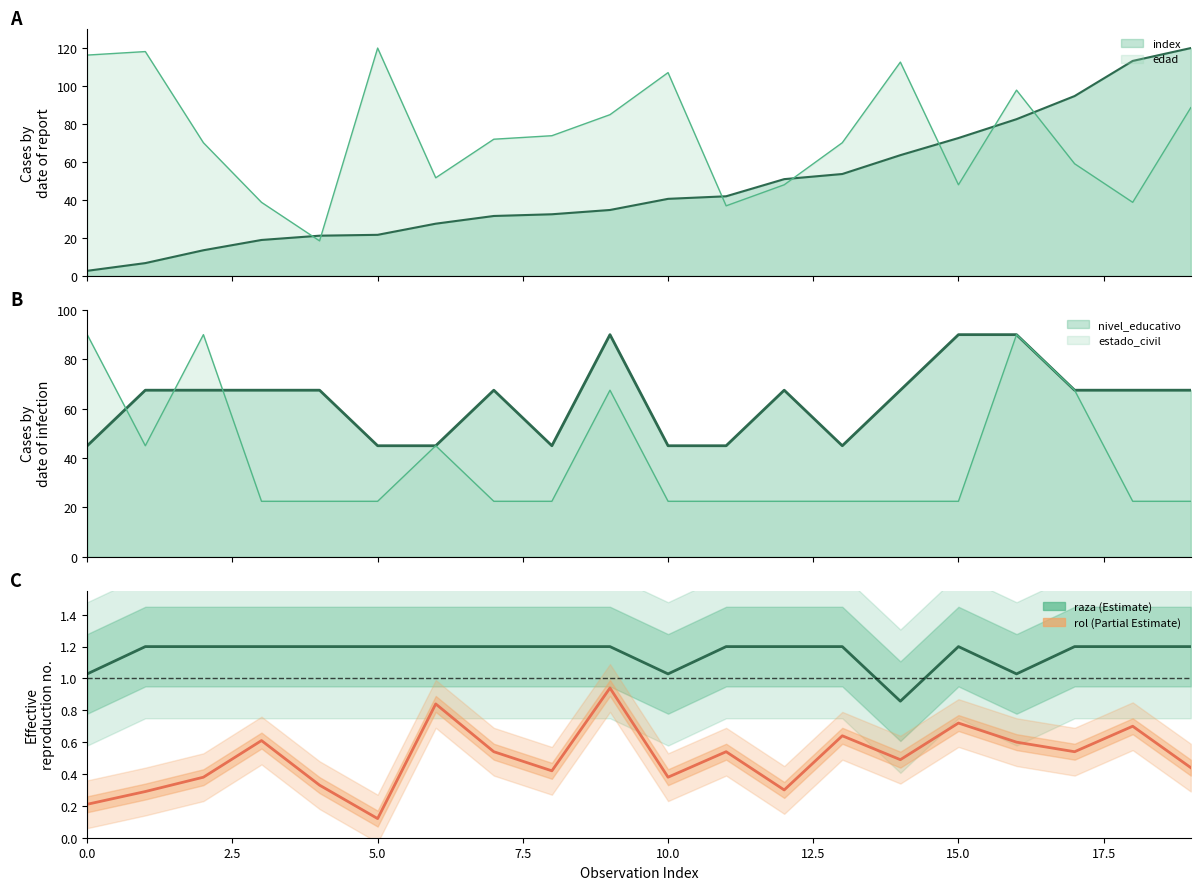

Reading left to right, extract all data points from this chart.

raza: 1.0	1.2	1.2	1.2	1.2	1.2	1.2	1.2	1.2	1.2	1.0	1.2	1.2	1.2	0.9	1.2	1.0	1.2	1.2	1.2
rol: 0.2	0.3	0.4	0.6	0.3	0.1	0.8	0.5	0.4	0.9	0.4	0.5	0.3	0.6	0.5	0.7	0.6	0.5	0.7	0.4